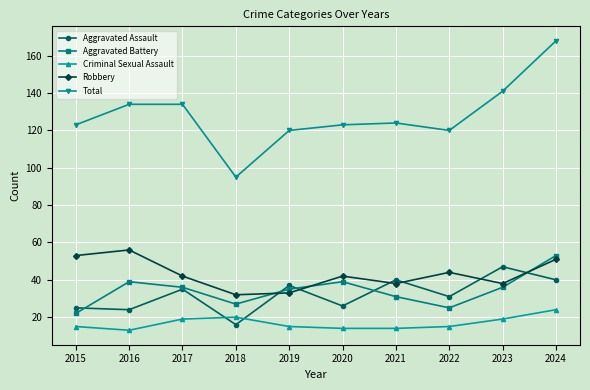

Where do Aggravated Assault and Criminal Sexual Assault first cross each other?

2017 and 2018